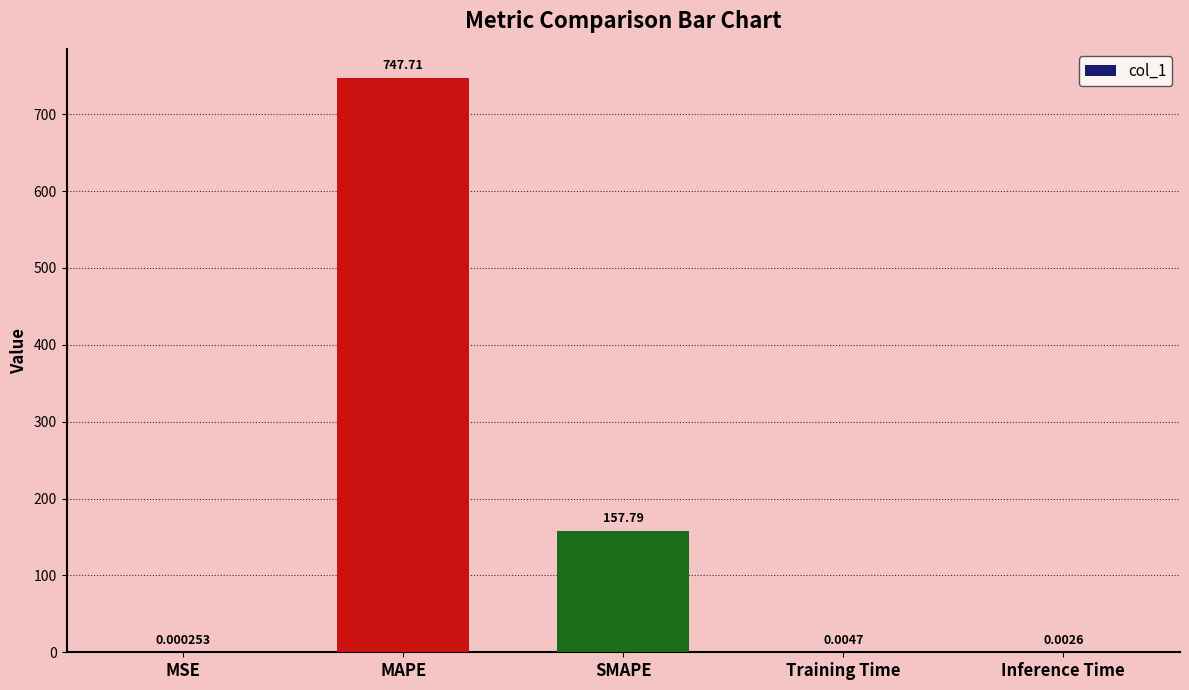

Where is the data nearest to the value 373?

SMAPE